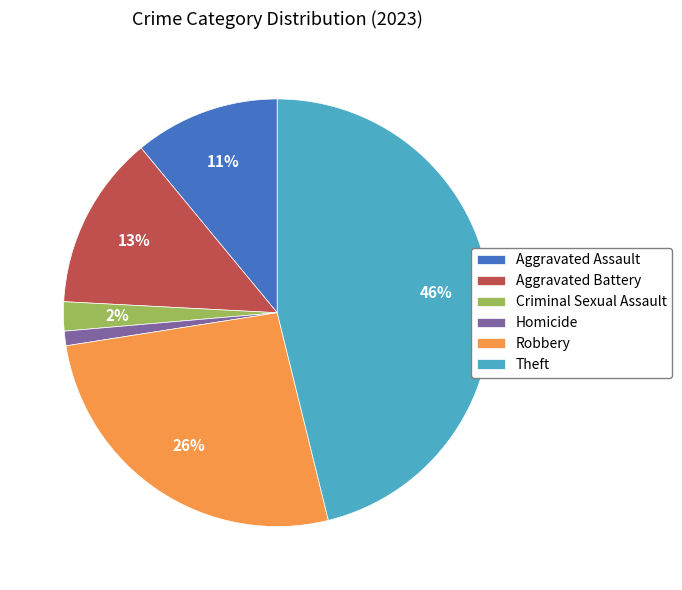

Rank the categories by value from highest to lowest.

Theft, Robbery, Aggravated Battery, Aggravated Assault, Criminal Sexual Assault, Homicide